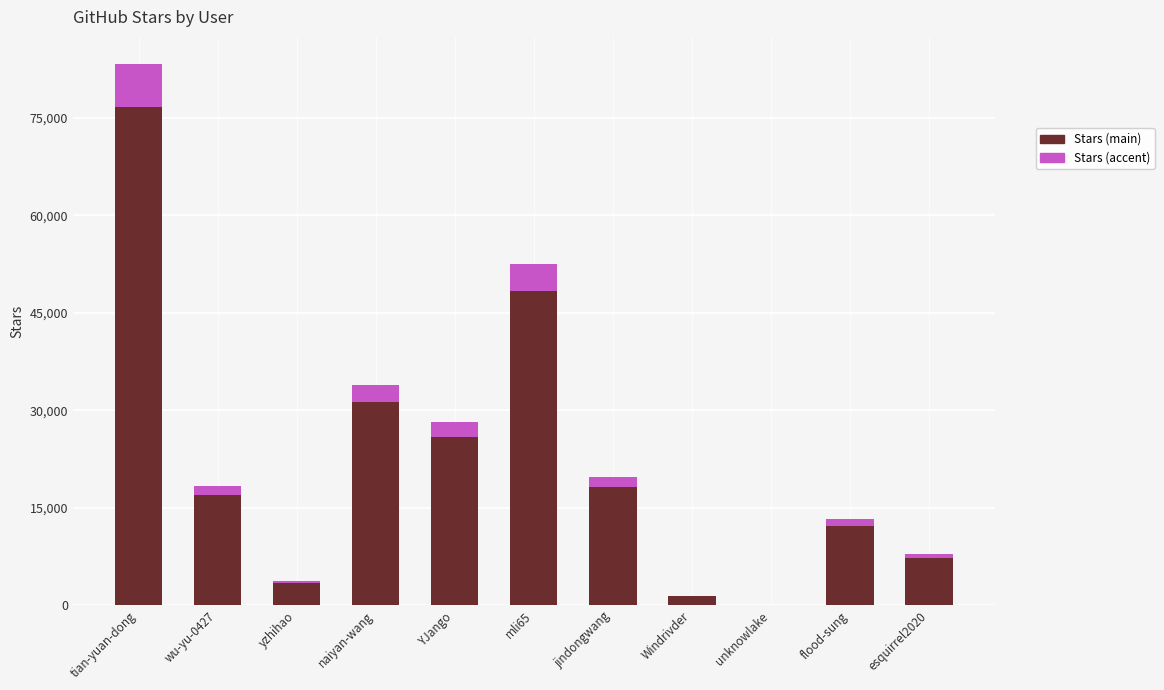

At which category is the sum across all series the highest?

tian-yuan-dong